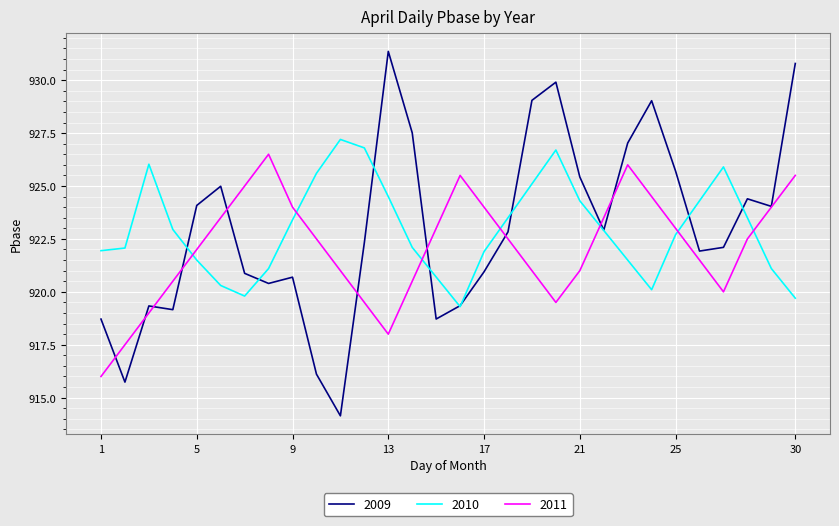

True or false: 2010 has more than 1 interior local peaks.

True